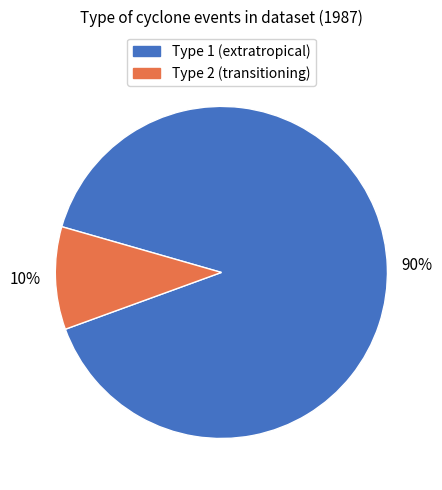

Do Type 1 (extratropical) and Type 2 (transitioning) together represent more than half of the pie?

Yes